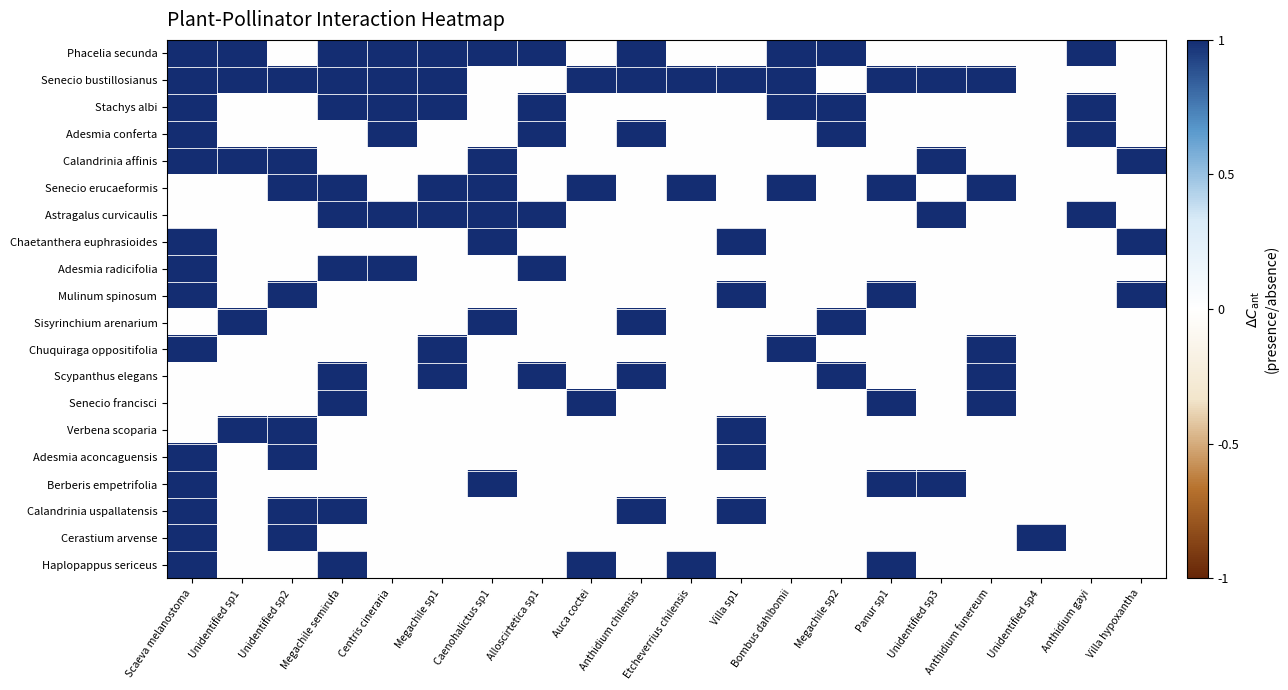

Which series has the widest spread of values?

Phacelia secunda